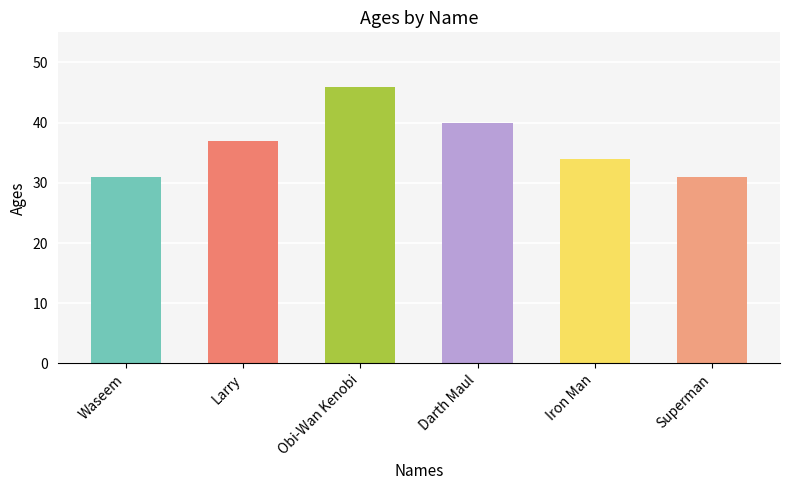

Is it true that the value at Waseem is 7?

False